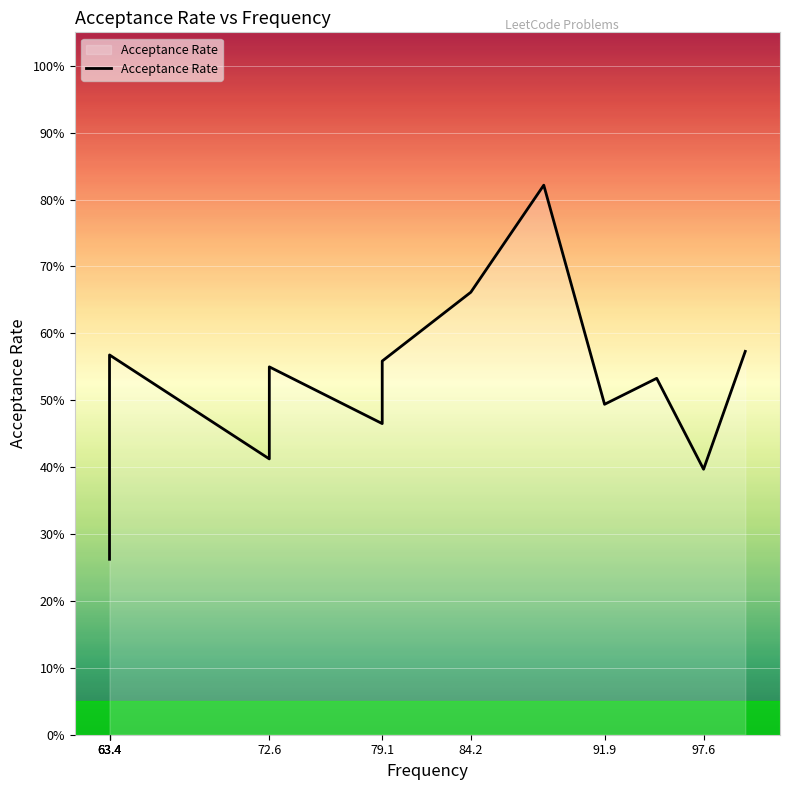

How many data points does each series have?

16